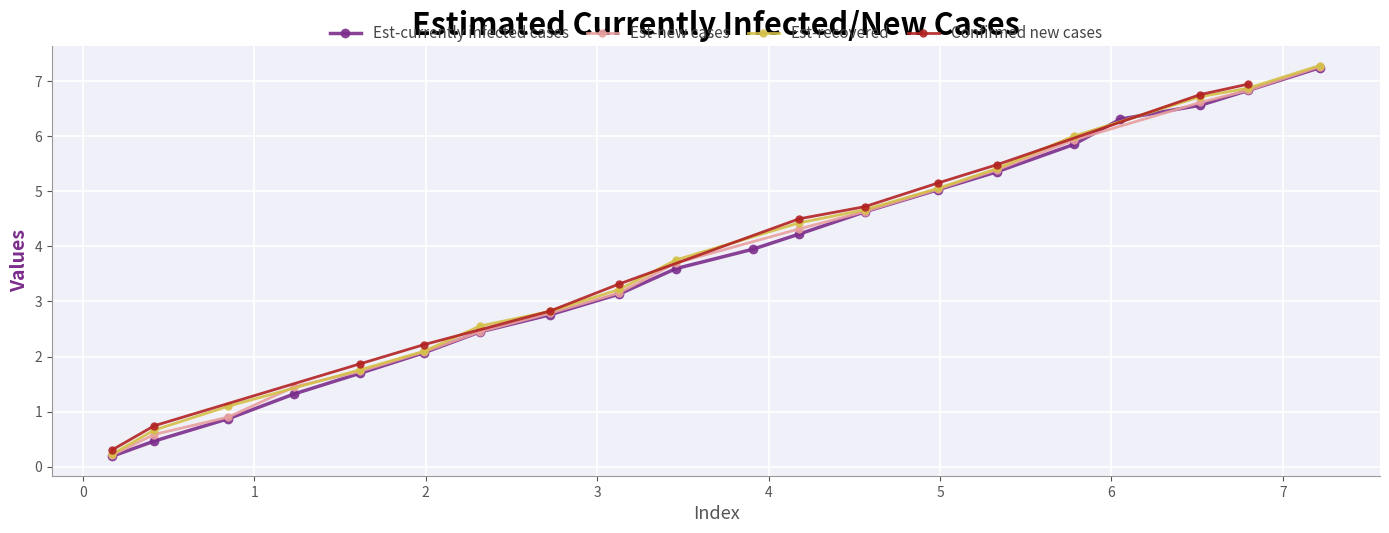

True or false: Est-currently infected cases has more than 0 points higher than both neighbors.

False